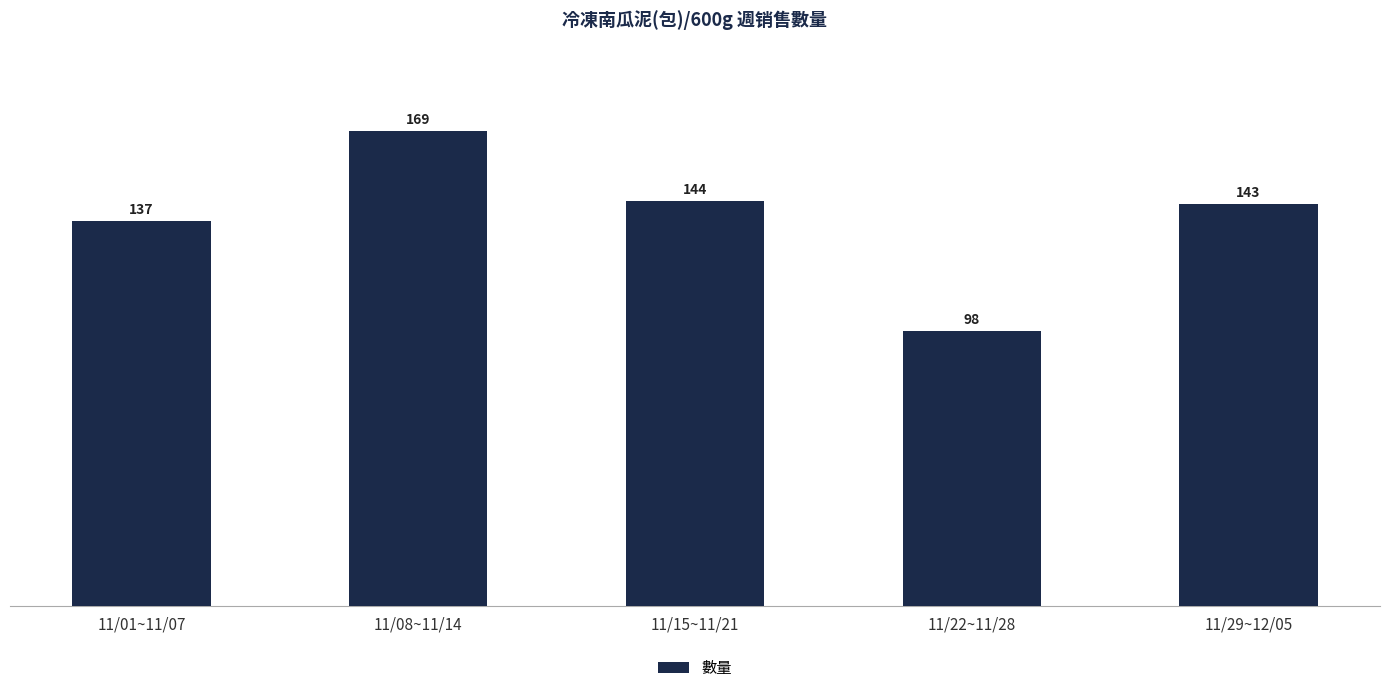

Between 11/08~11/14 and 11/22~11/28, which is larger?

11/08~11/14